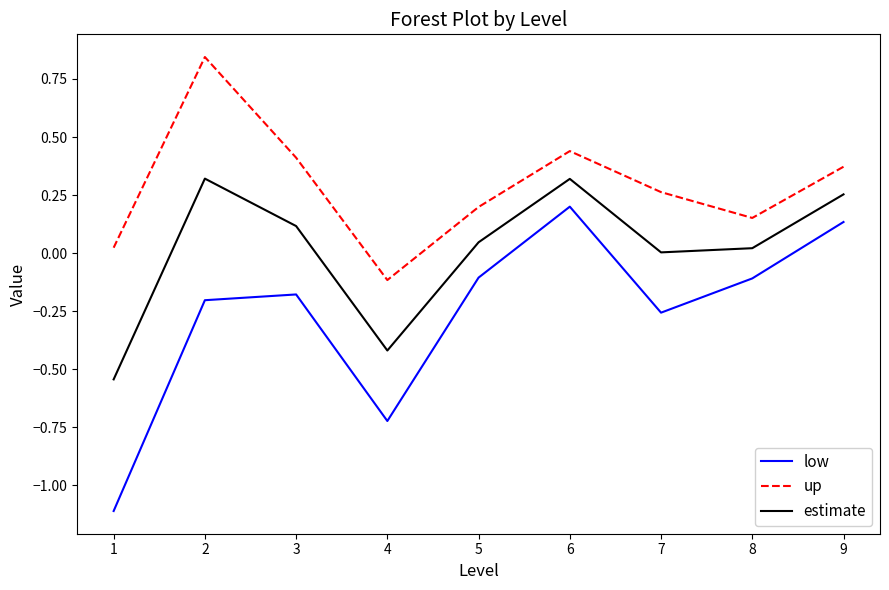

Does the chart display data point markers on the line(s)?

No